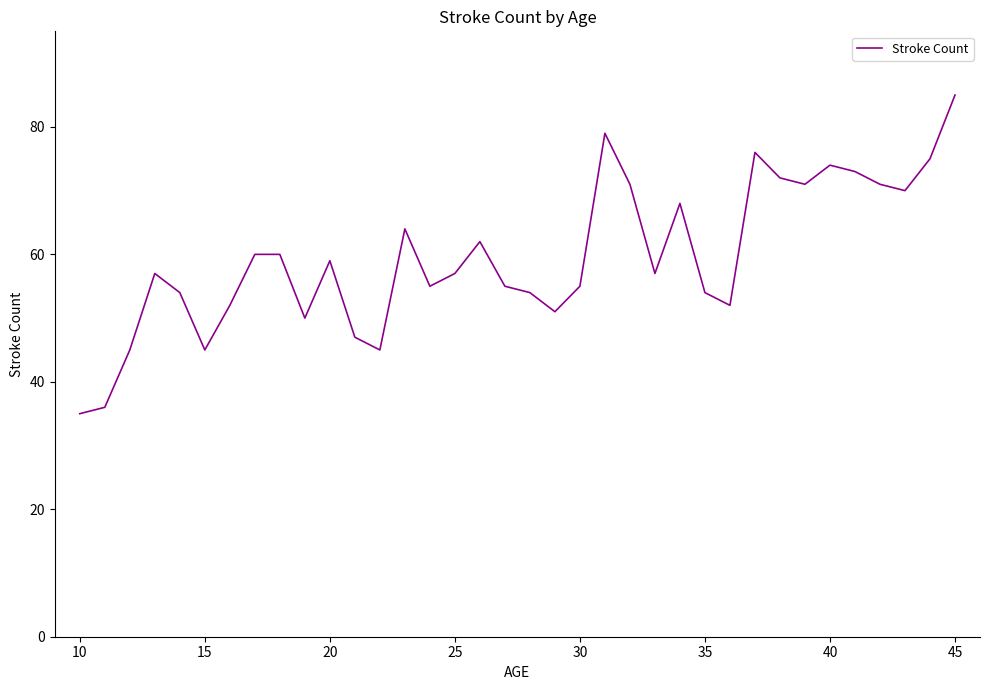

What is the greatest value displayed?

85